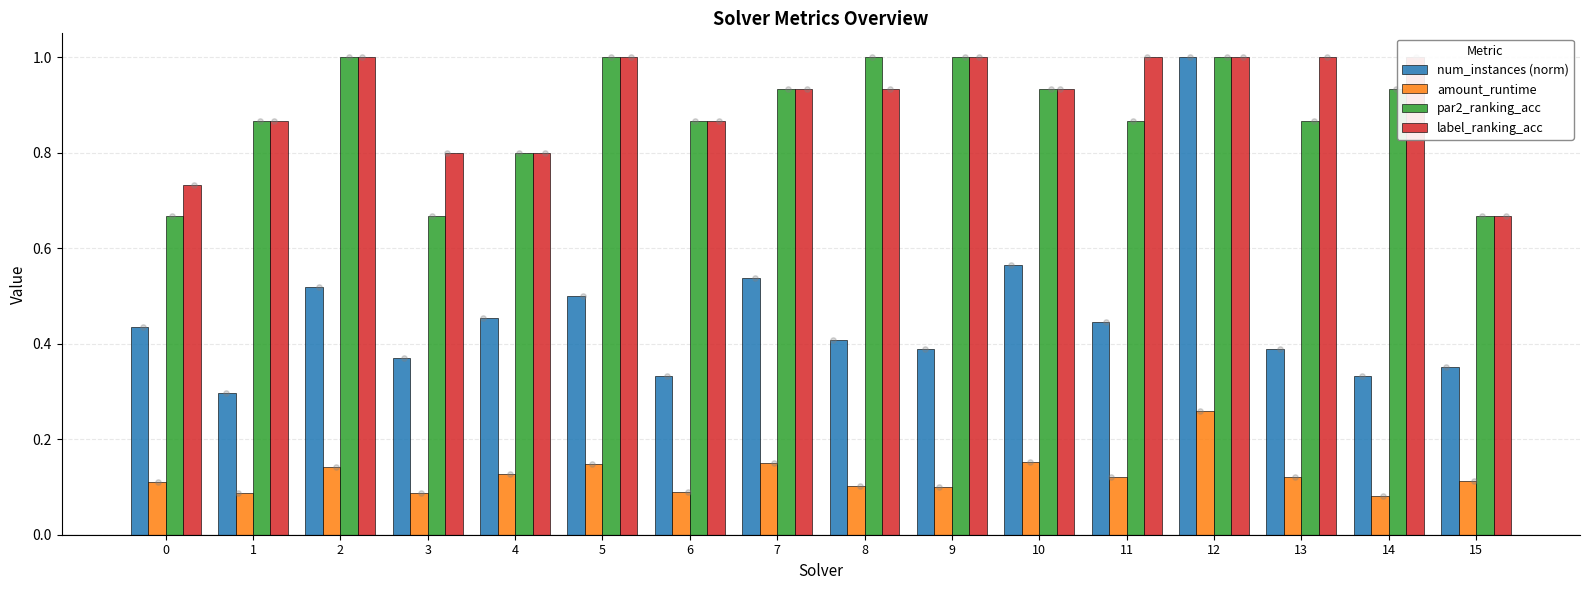

Is the value of label_ranking_acc at 5 greater than the value of amount_runtime at 15?

Yes